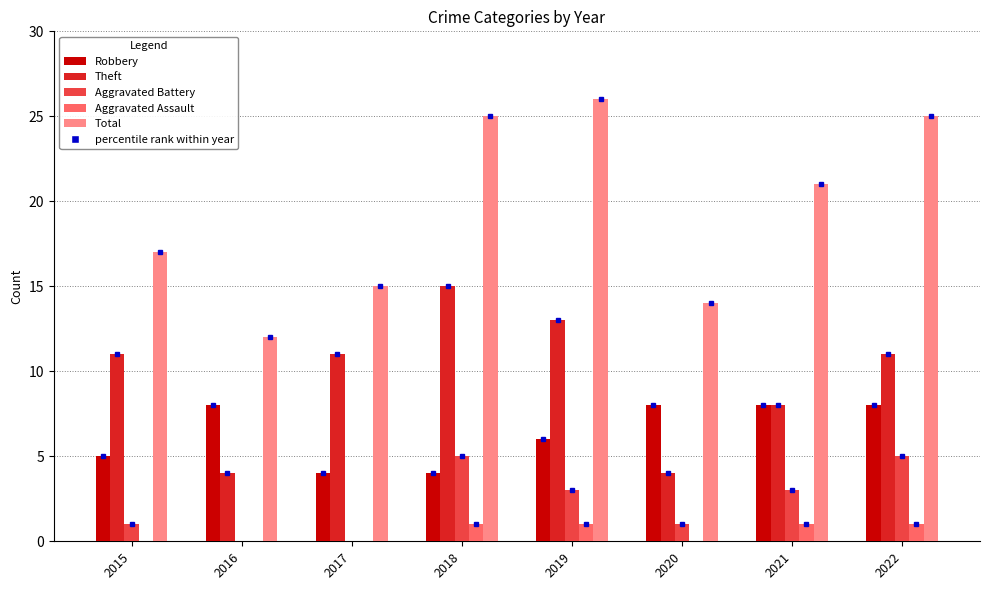

The Total series shows 13 at 2018. True or false?

False